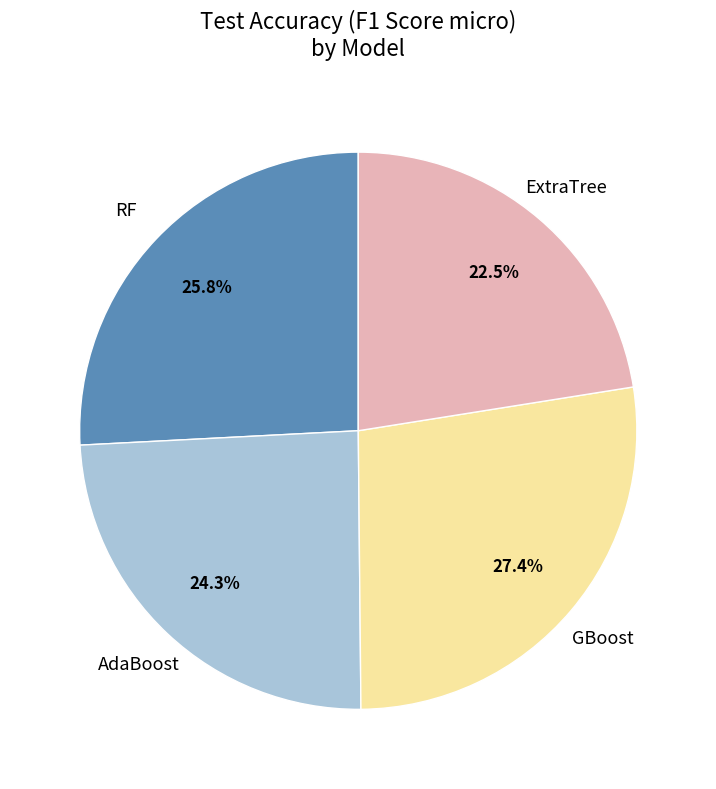

What is the ratio of the value at AdaBoost to the value at ExtraTree?

1.1